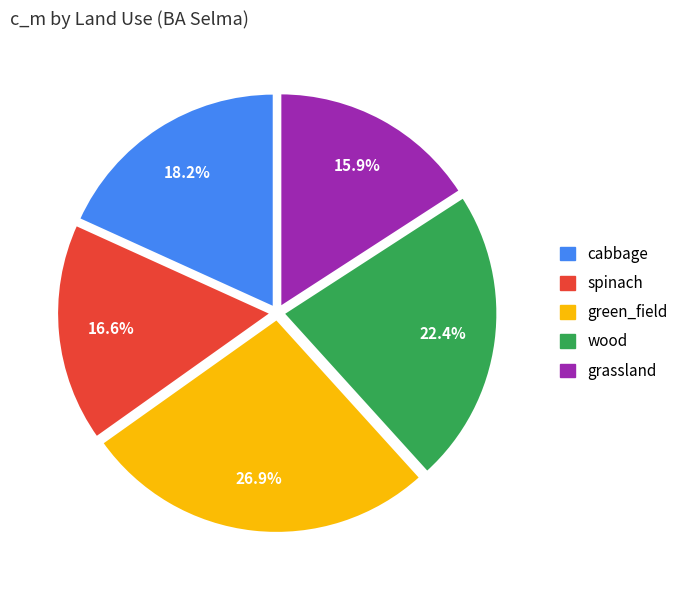

Is there any slice that represents more than half of the pie?

No